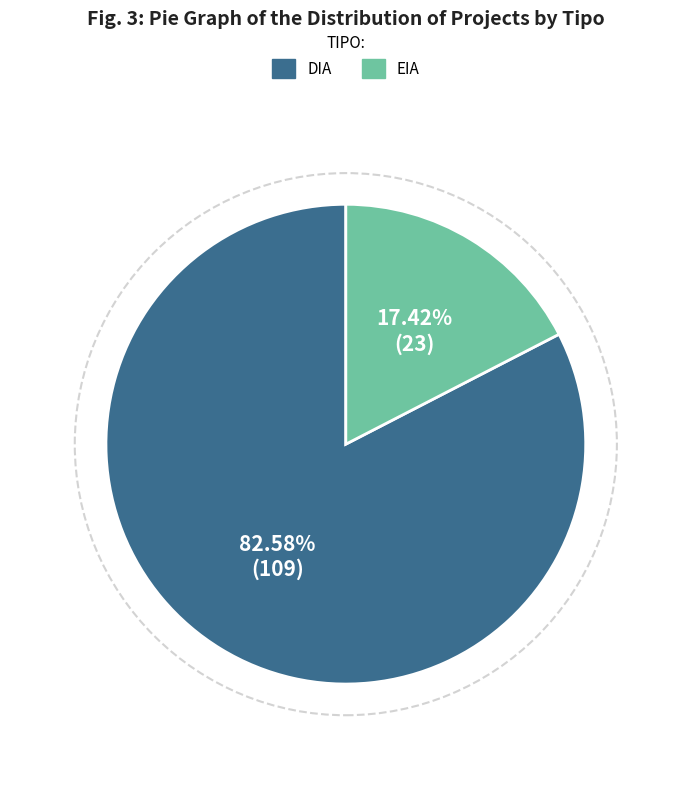

Does any single category account for the majority?

Yes